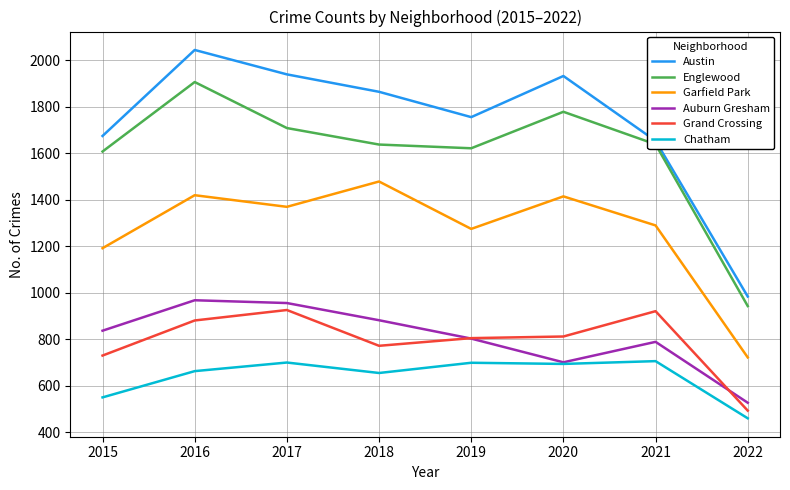

How many lines are shown in the chart?

6